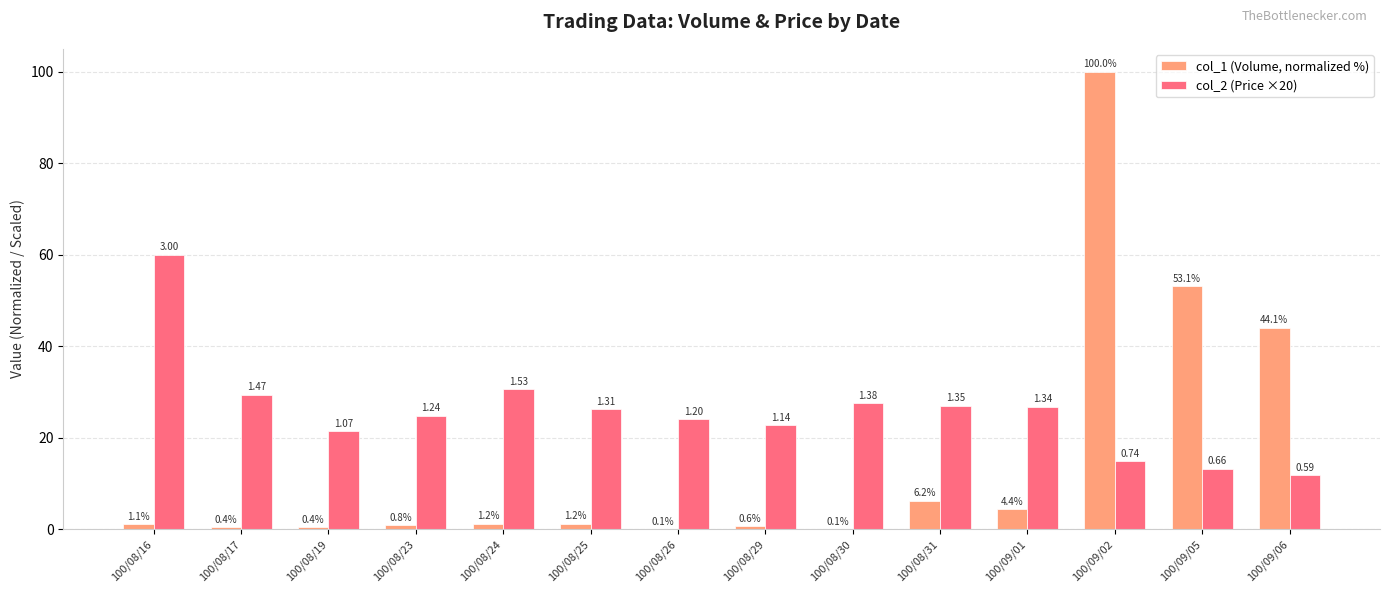

Between 100/08/23 and 100/09/05, which series saw the biggest shift?

col_1 (Volume, normalized %)